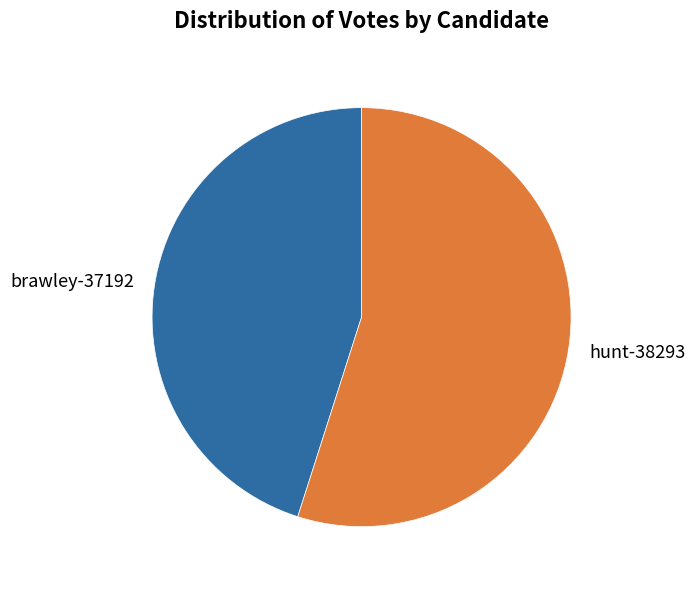

How many slices are in this pie chart?

2